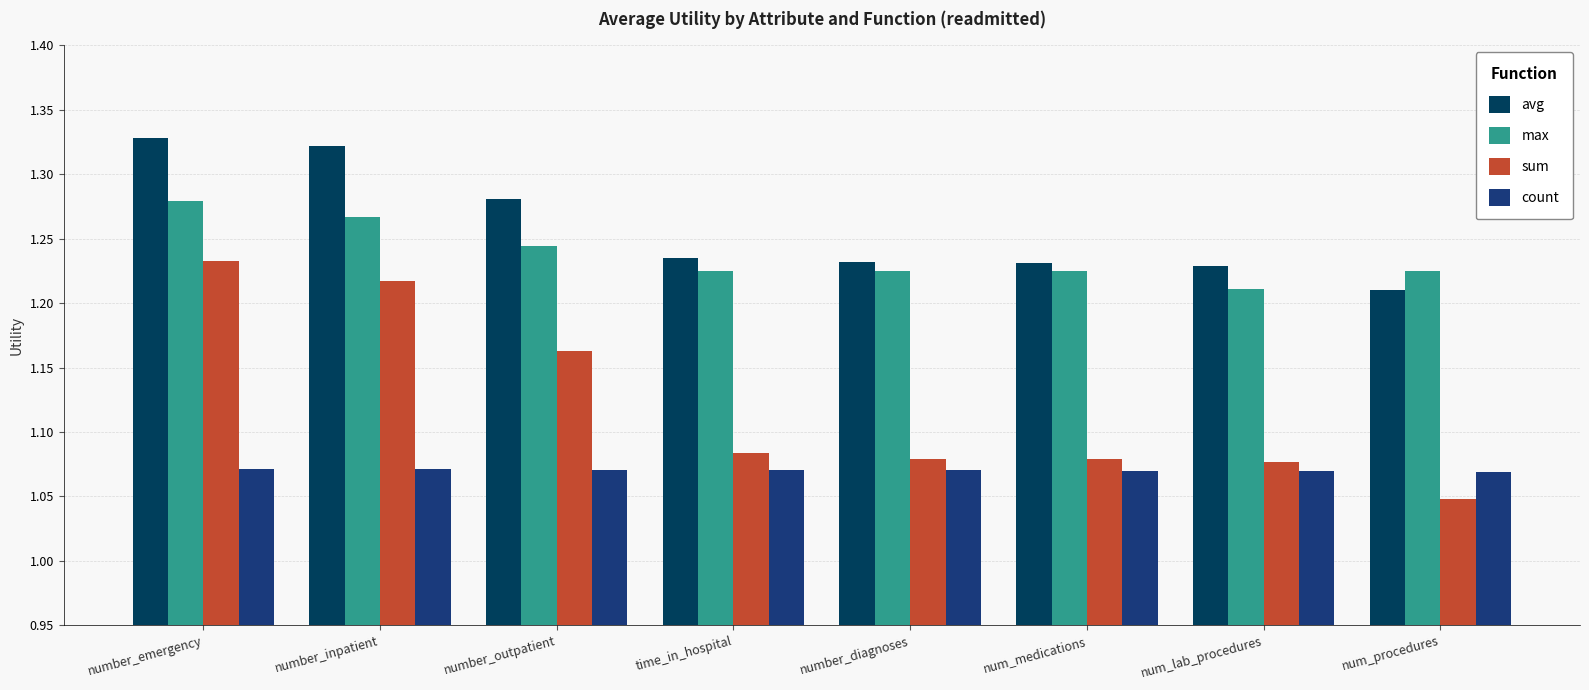

What position from the right is number_inpatient?

7